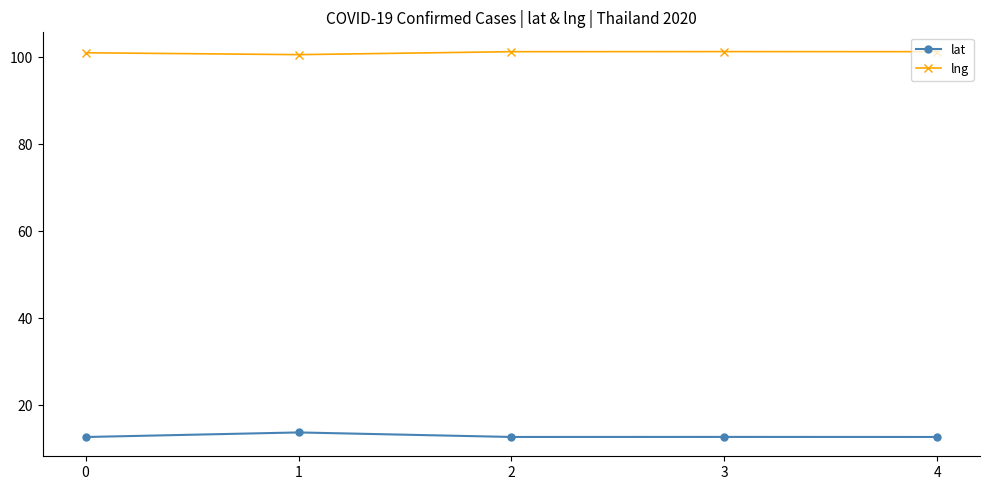

What is the value of the lat point at the 3rd from the left?

12.7